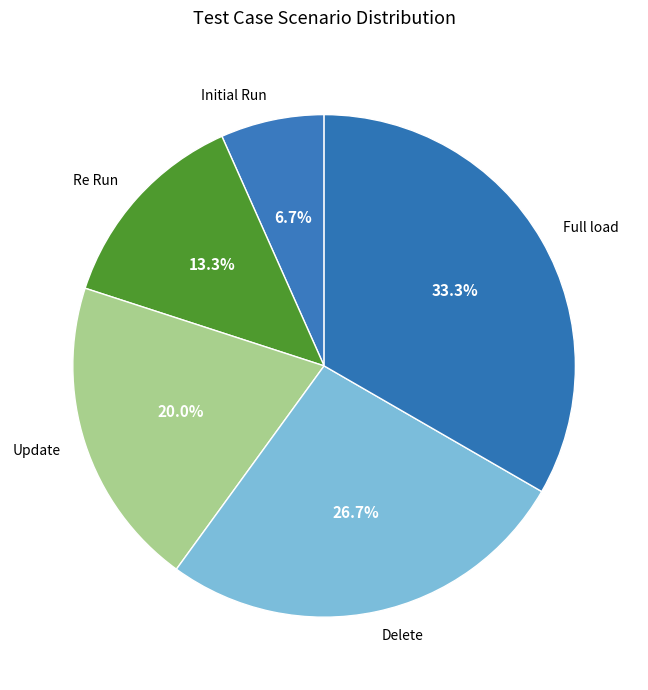

What is the largest slice in the pie chart?

Full load